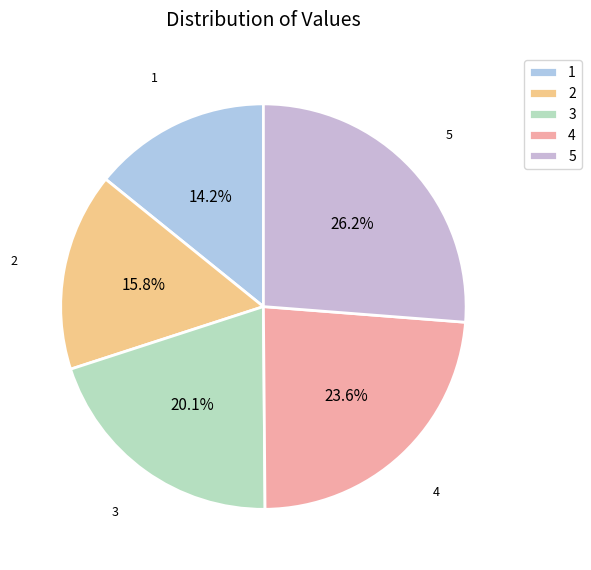

How much of the chart is everything except 4?

76.4%